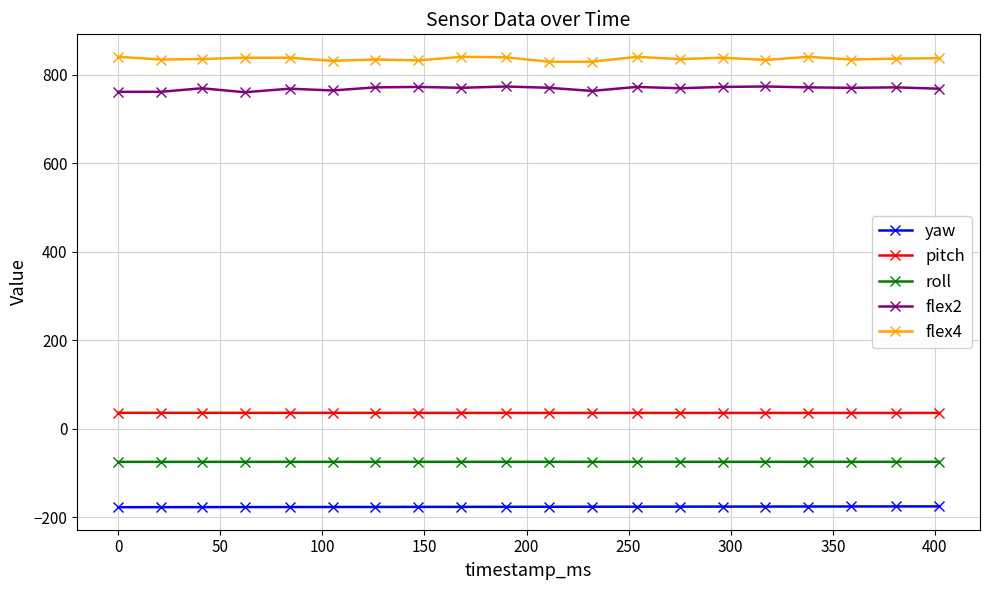

What is the minimum value for pitch?

36.0